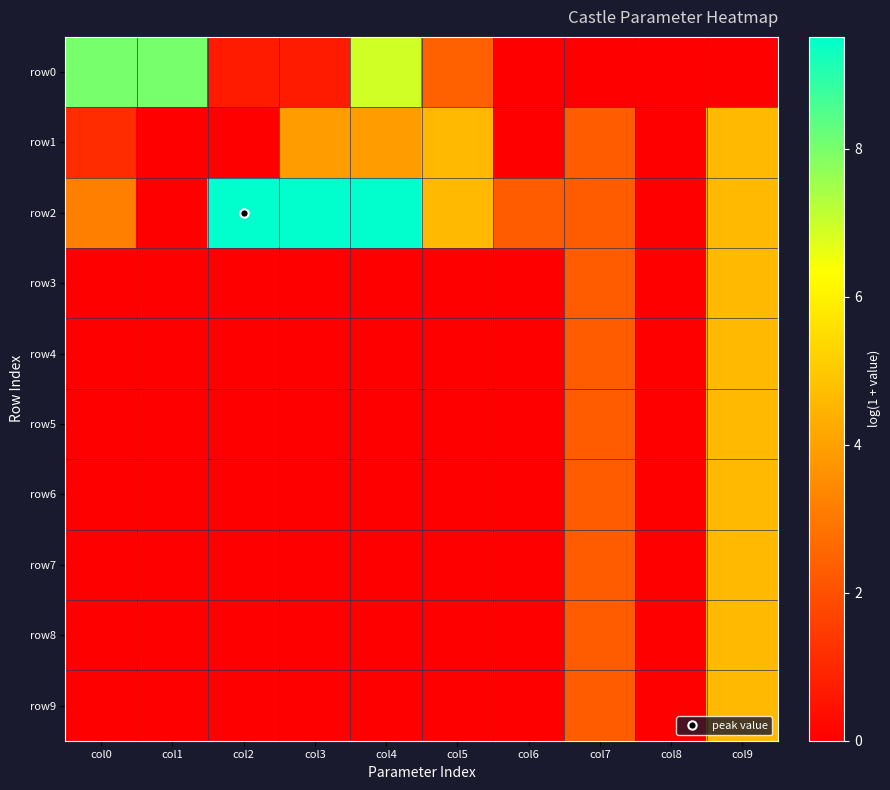

What is the total value across all series at col2?

10.2